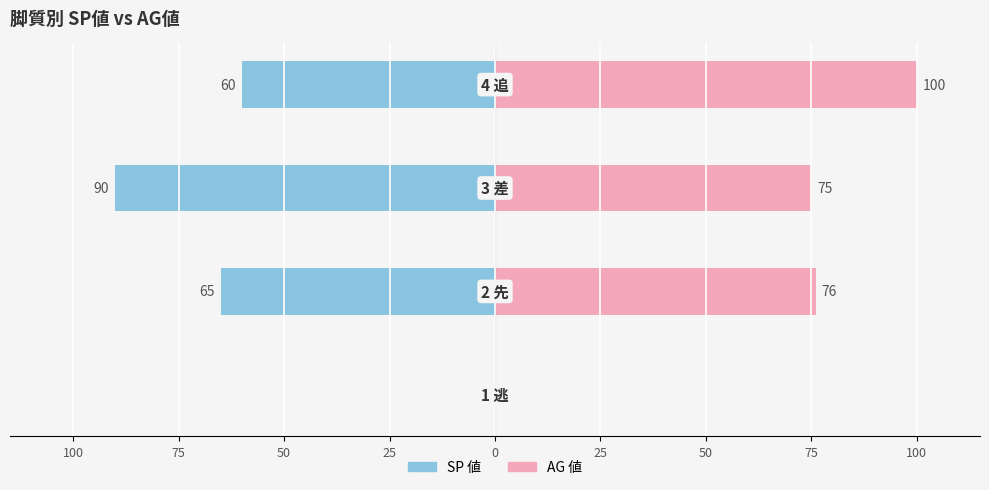

Which series has the largest total across all categories?

AG 値